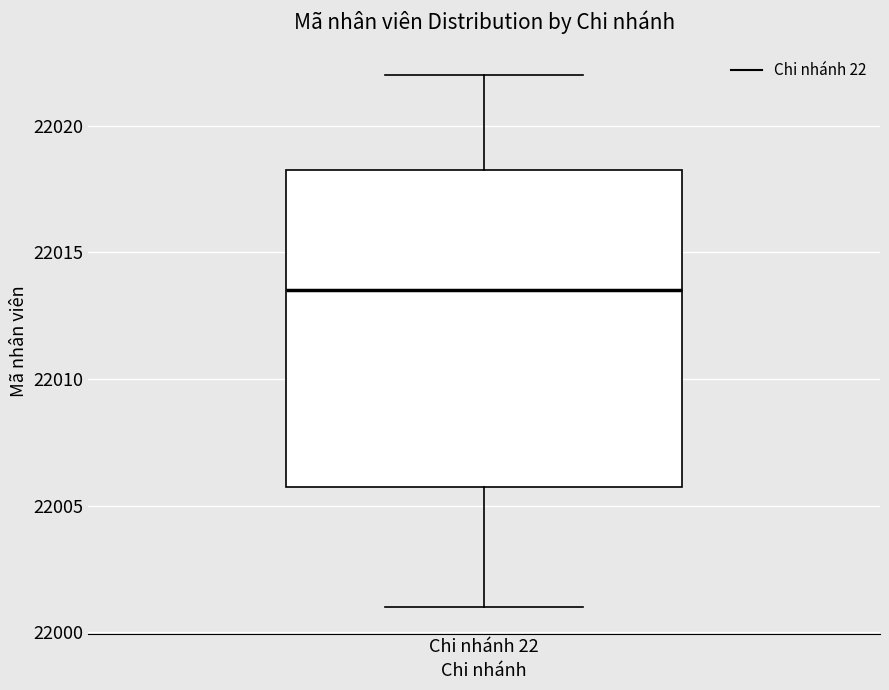

Read this box plot against the y-axis: the position of the median line, the range covered by the box, and the ends of both whiskers. The values are not printed on the chart, so give them approximately, as read against the axis.

median 22013.5, box 22006.0 to 22018.5, whiskers 22001.0 to 22022.0